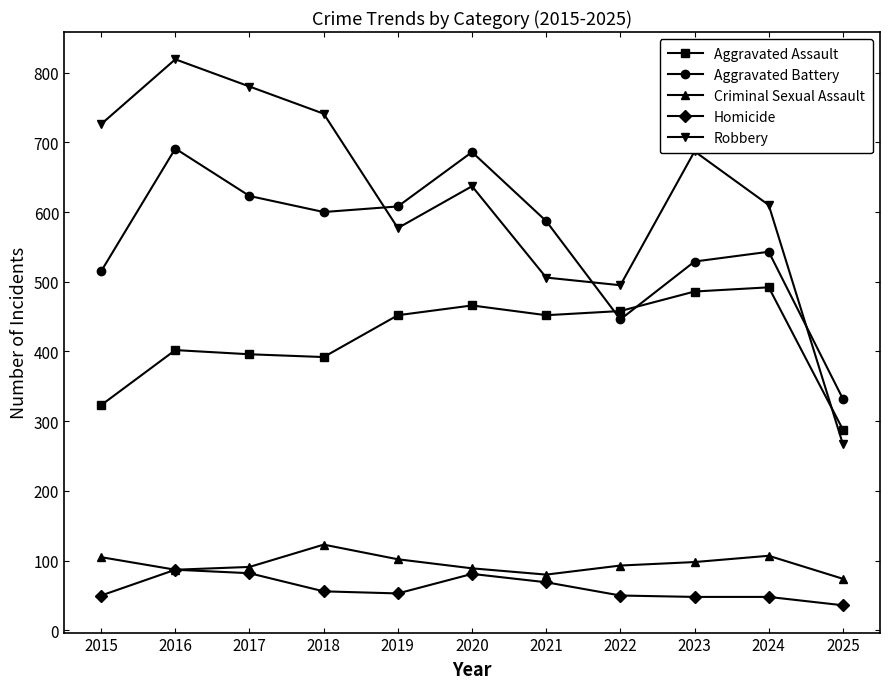

What are all the series names shown in the legend?

Aggravated Assault, Aggravated Battery, Criminal Sexual Assault, Homicide, Robbery